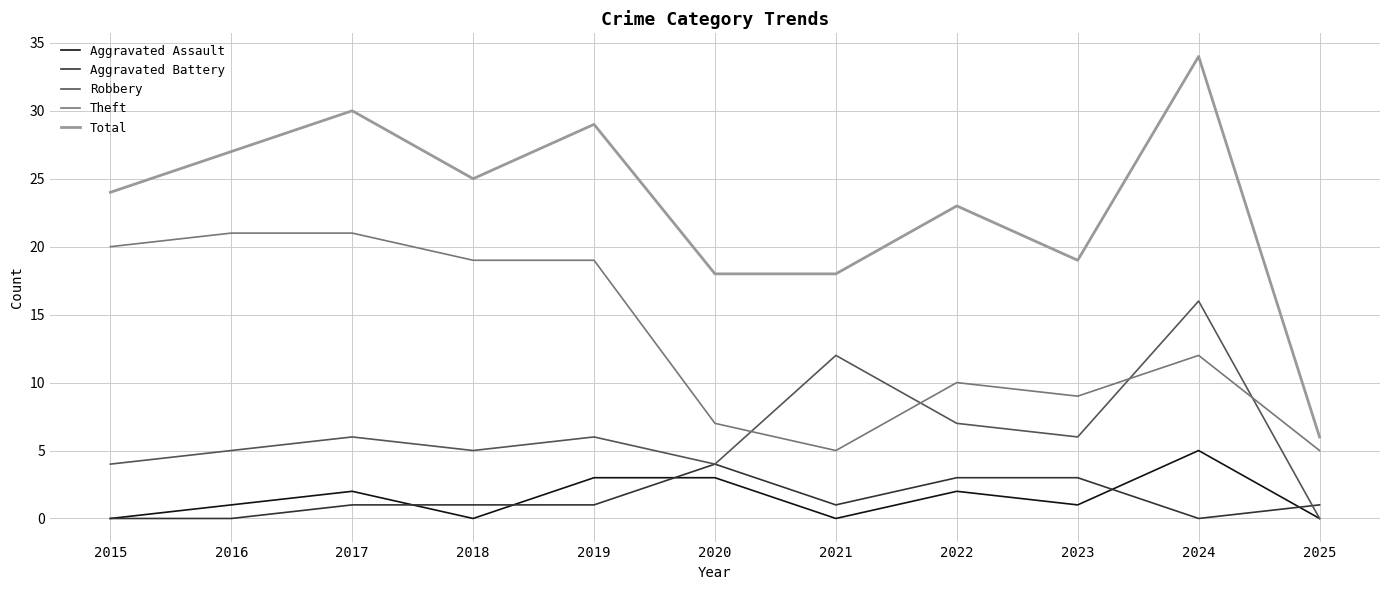

What is the maximum value shown in the chart?

34